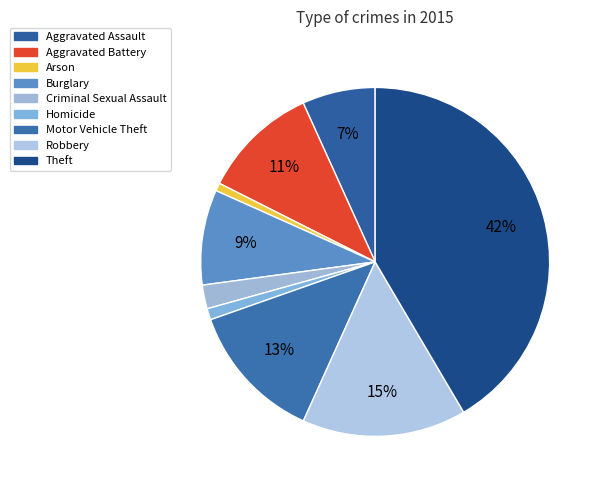

Count the number of slices in the pie.

9